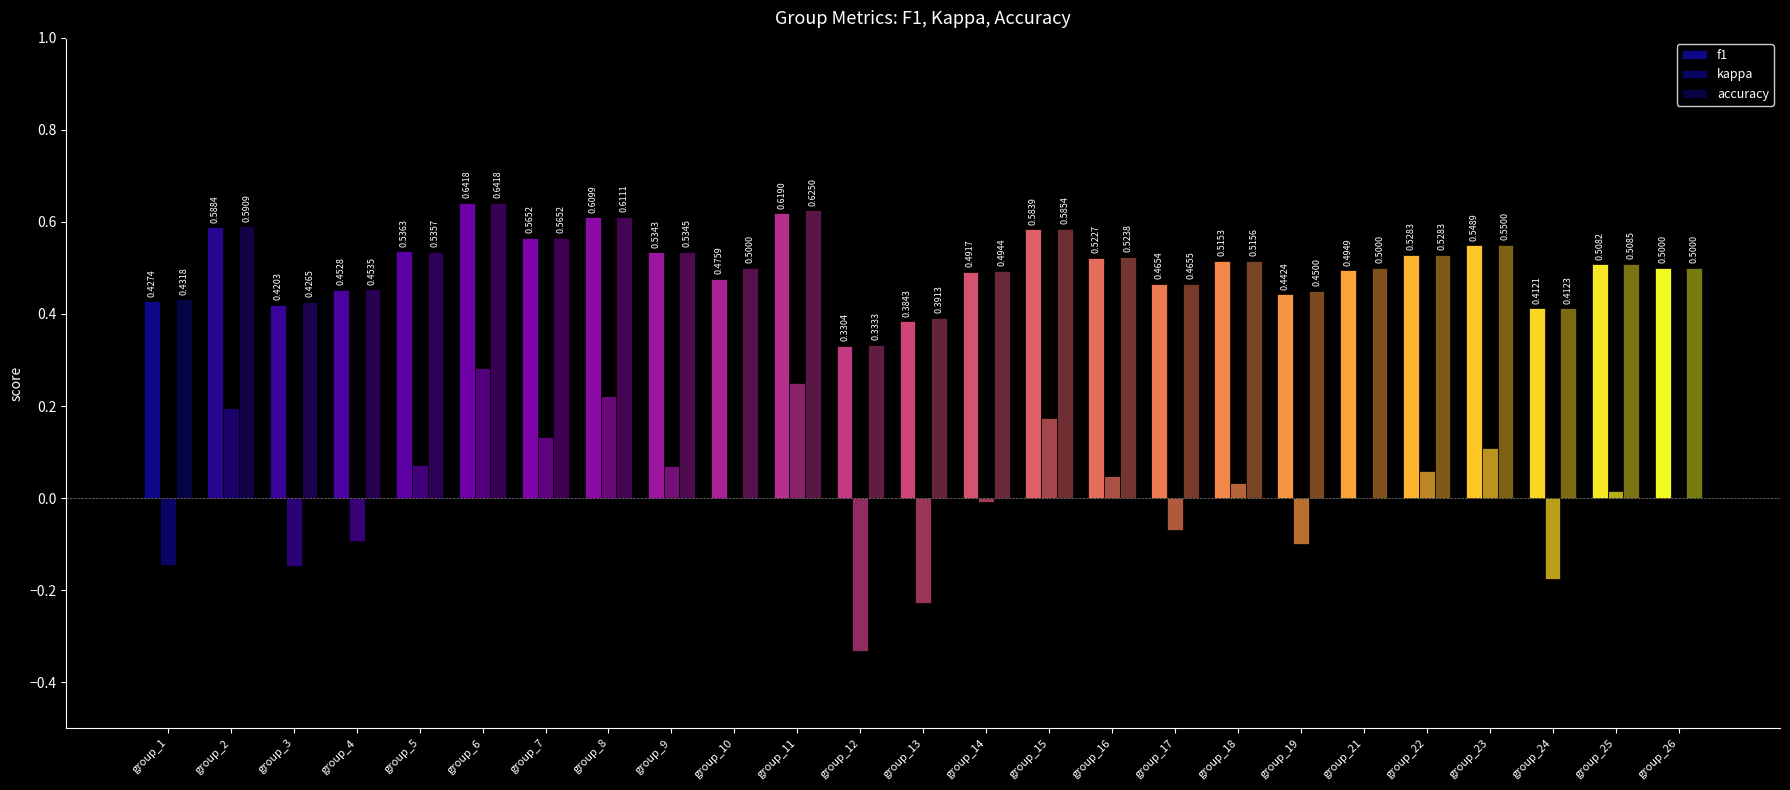

How many data points does each series have?

25